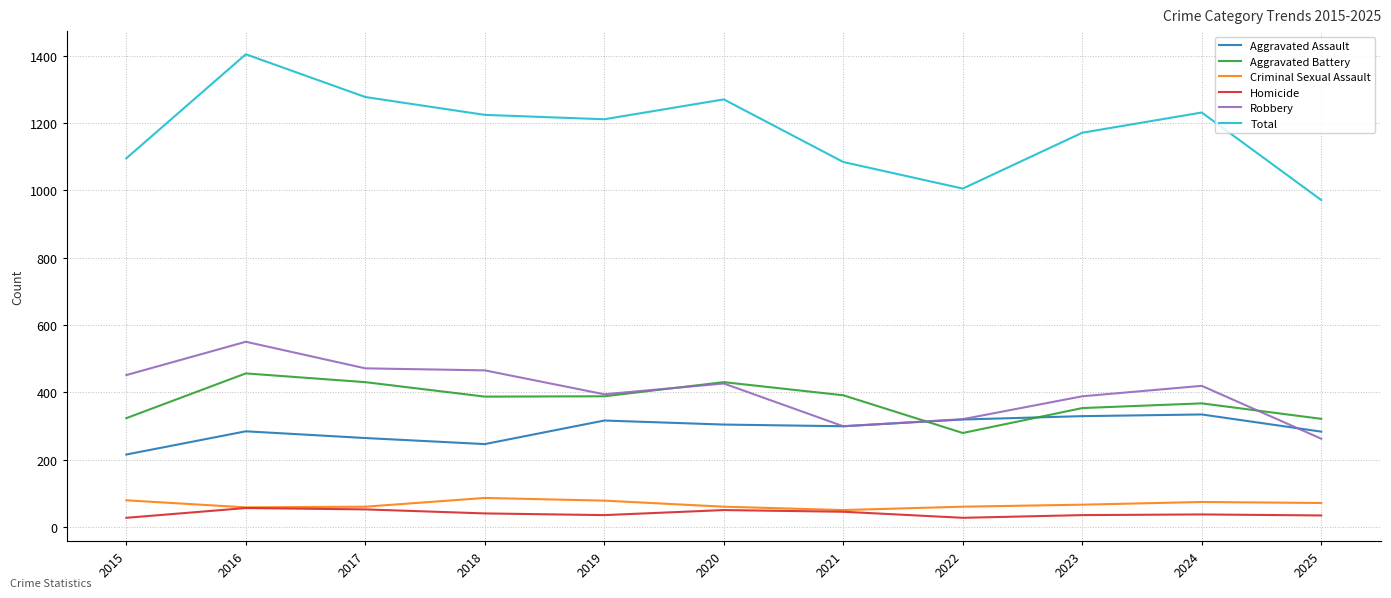

Is this an area chart (filled region under the line)?

No